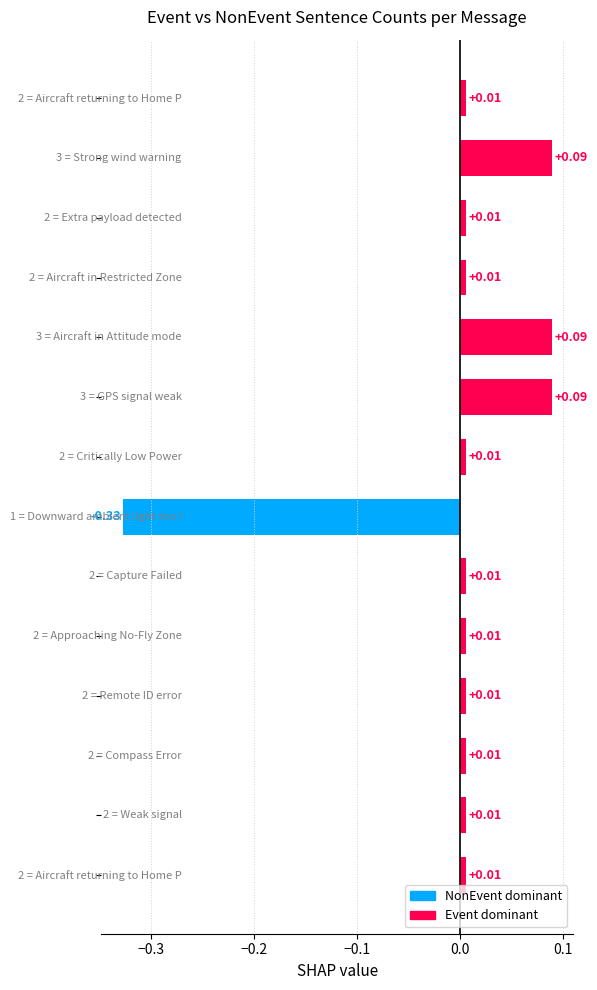

What is the difference between the maximum and minimum values?

0.4